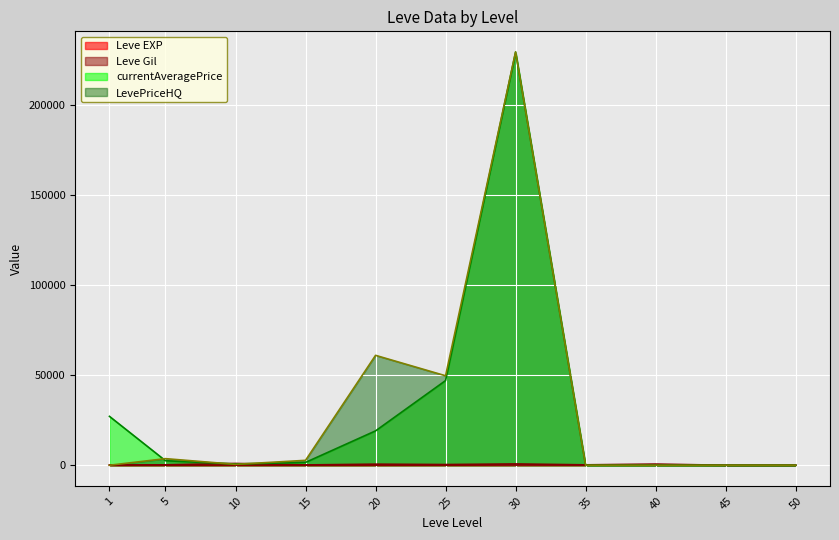

What is the difference between the second highest and minimum values in the currentAveragePrice series?

47000